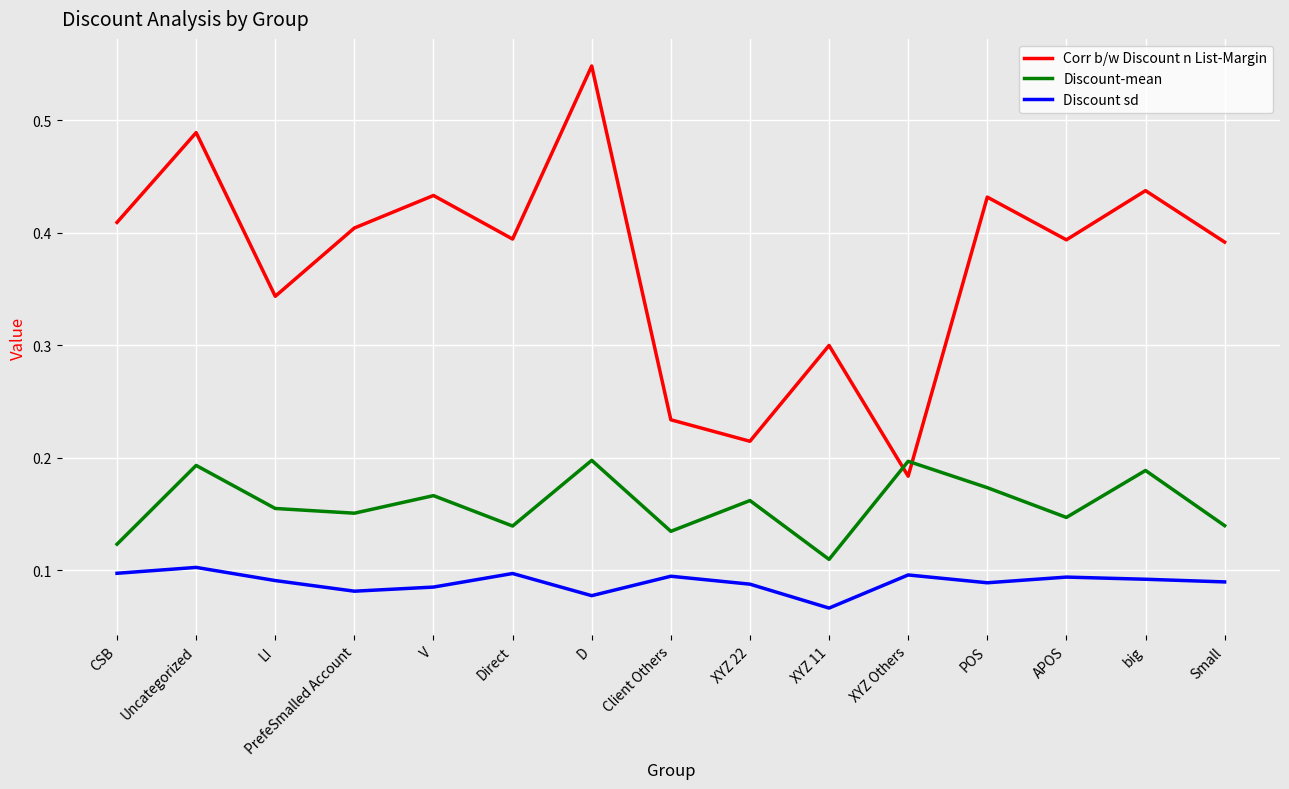

Which label corresponds to the largest value in the chart?

D